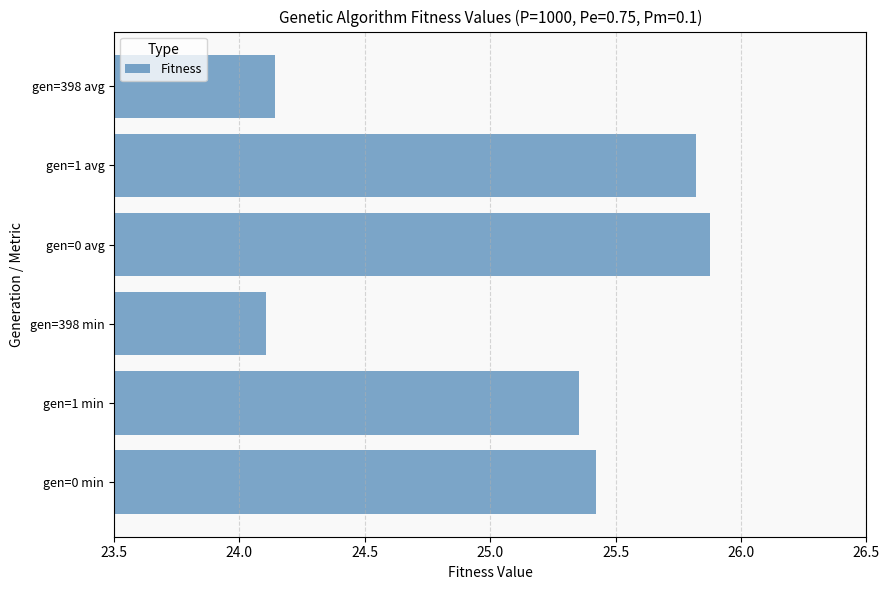

The value at gen=398 min is 24.1. True or false?

True